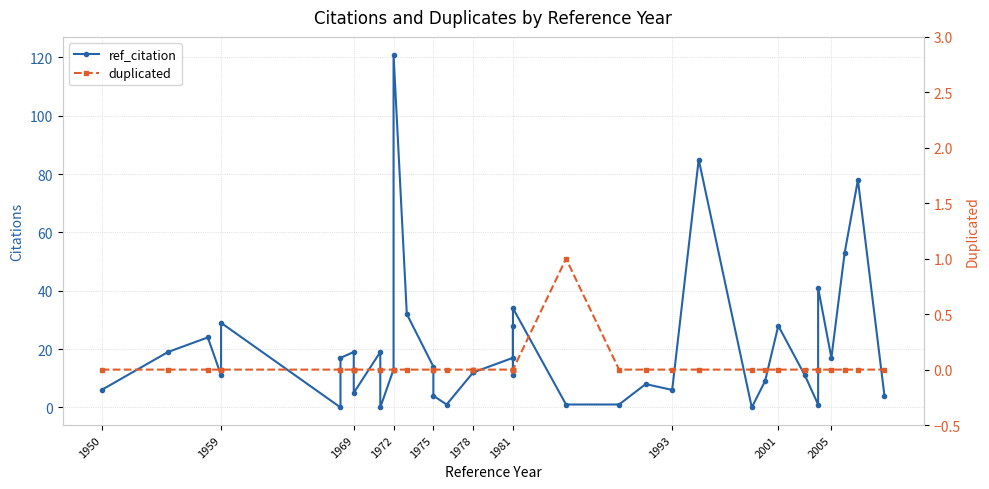

Does the chart display data point markers on the line(s)?

Yes